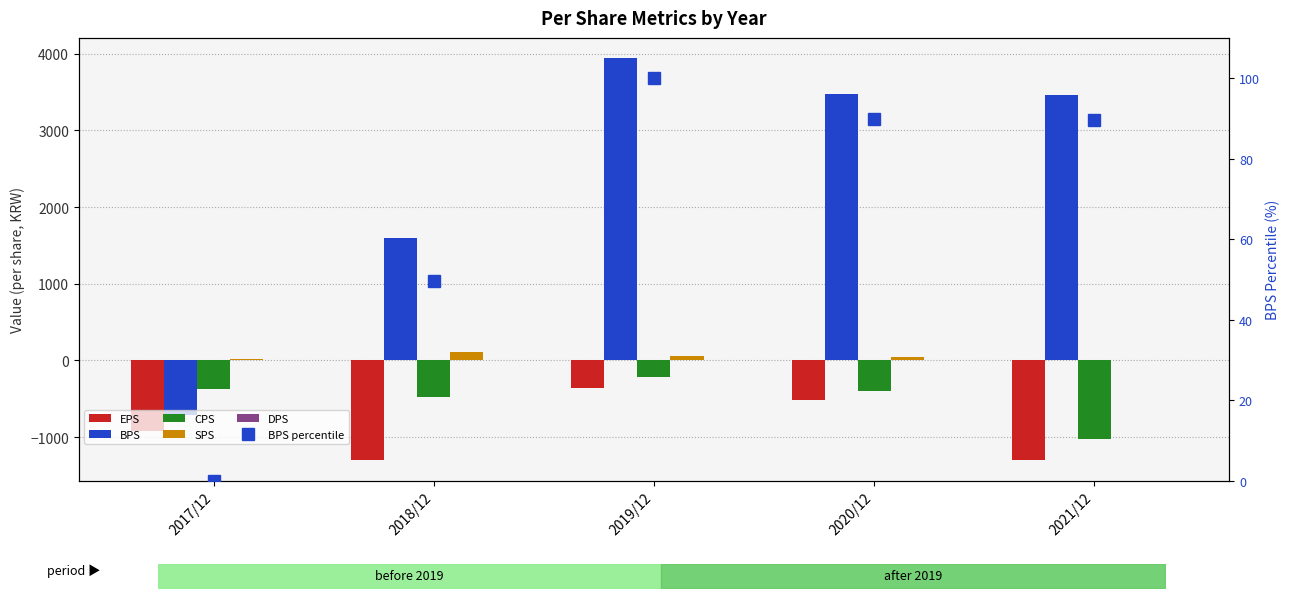

At how many categories does at least one series exceed 2441?

3